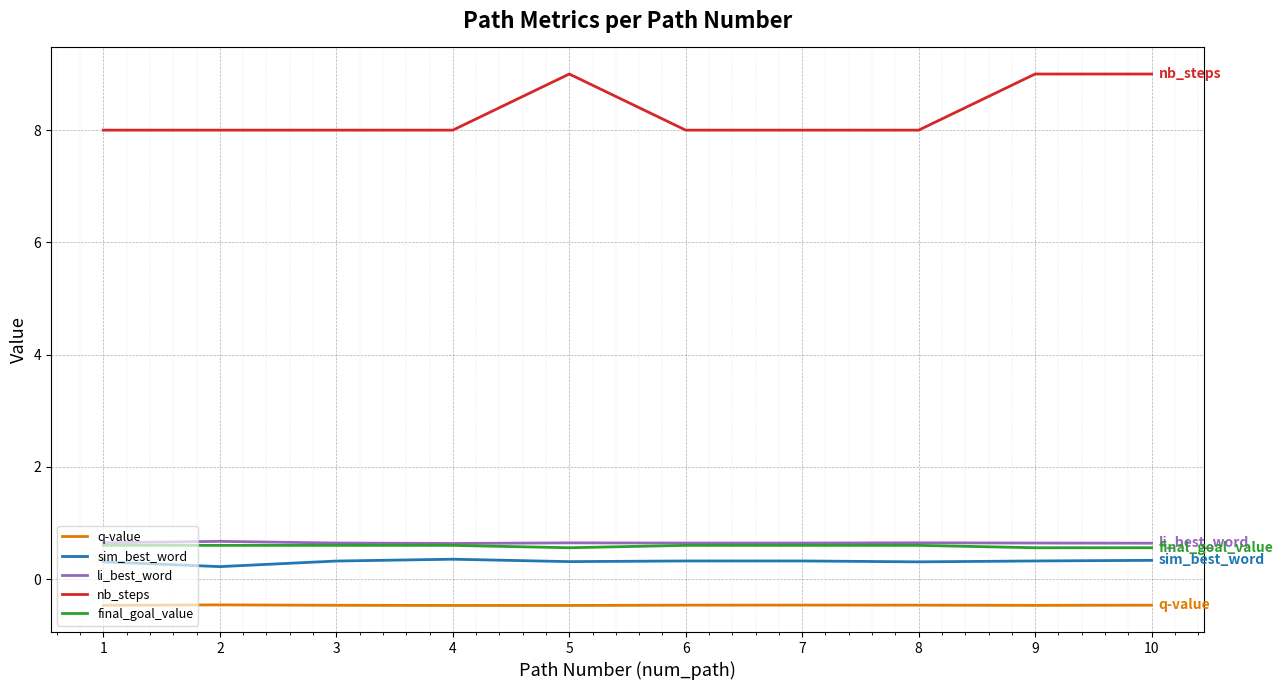

True or false: q-value and final_goal_value intersect in this chart.

False